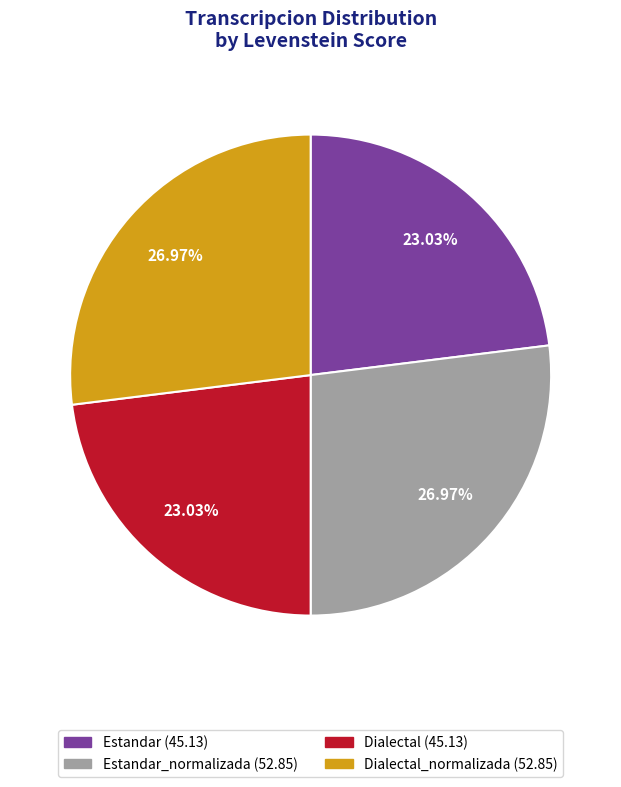

How many segments does this pie chart have?

4